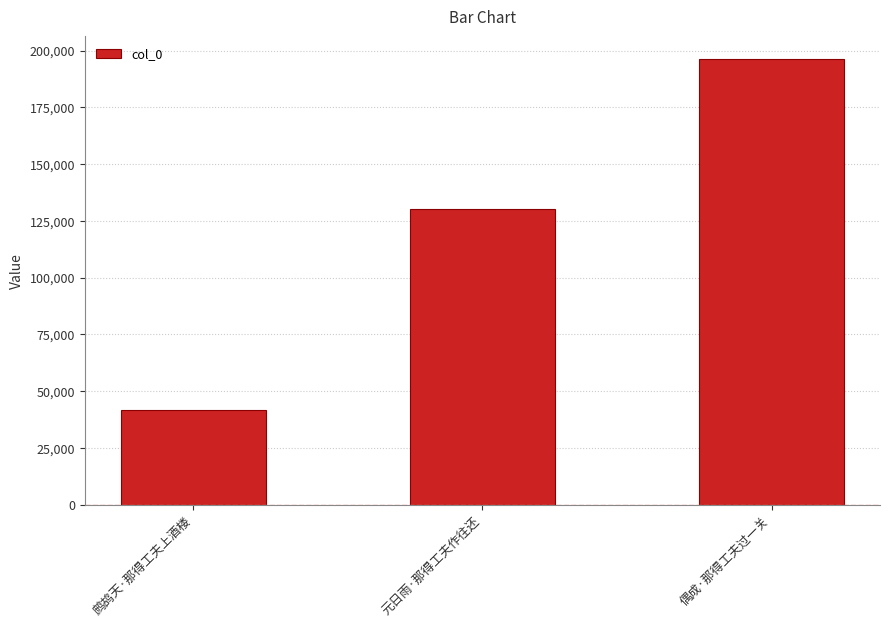

Which category has the lowest value across all series?

鹧鸪天·那得工夫上酒楼